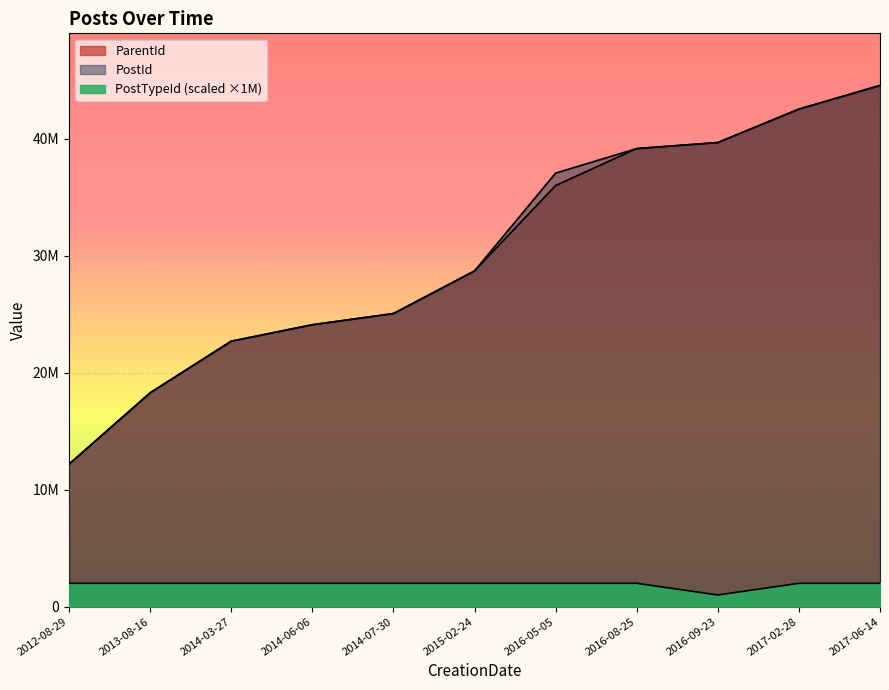

What is the approximate value of PostTypeId at 2015-02-24, to the nearest 100?

2000000